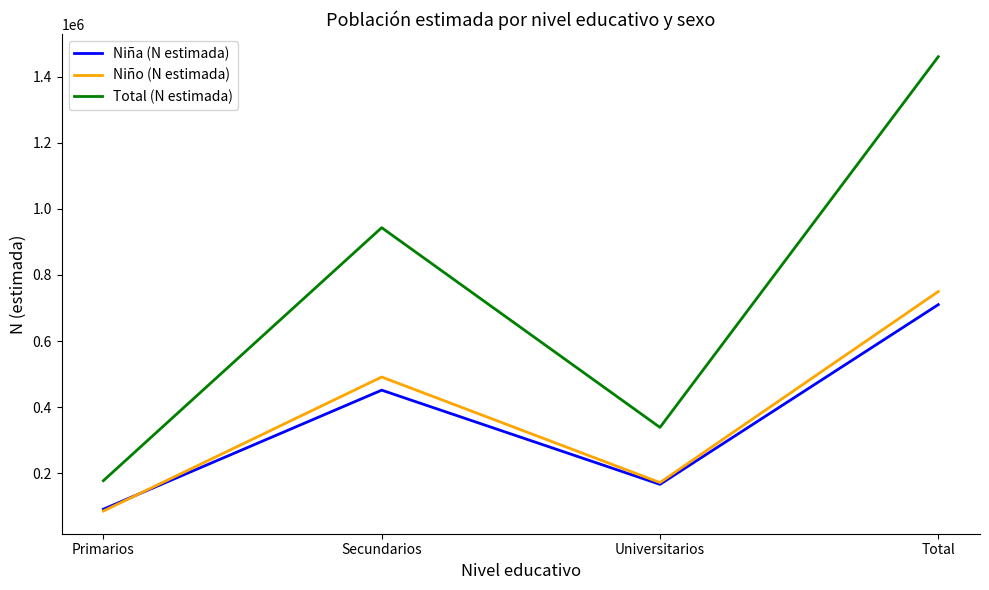

Reading left to right, transcribe all the data shown in this chart.

Niña (N estimada): 91742	451628	166812	710182
Niño (N estimada): 86192	491371	172228	749792
Total (N estimada): 177934	943000	339041	1459974